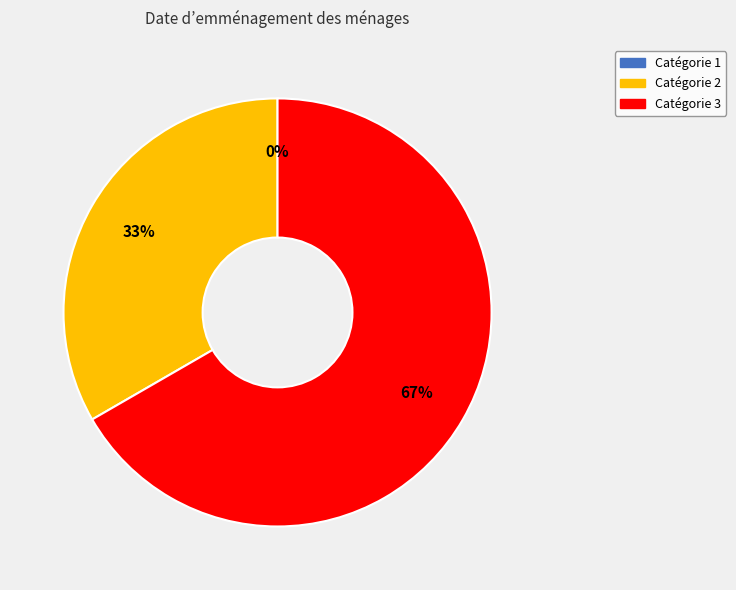

To the nearest percent, what is the average slice percentage?

33%